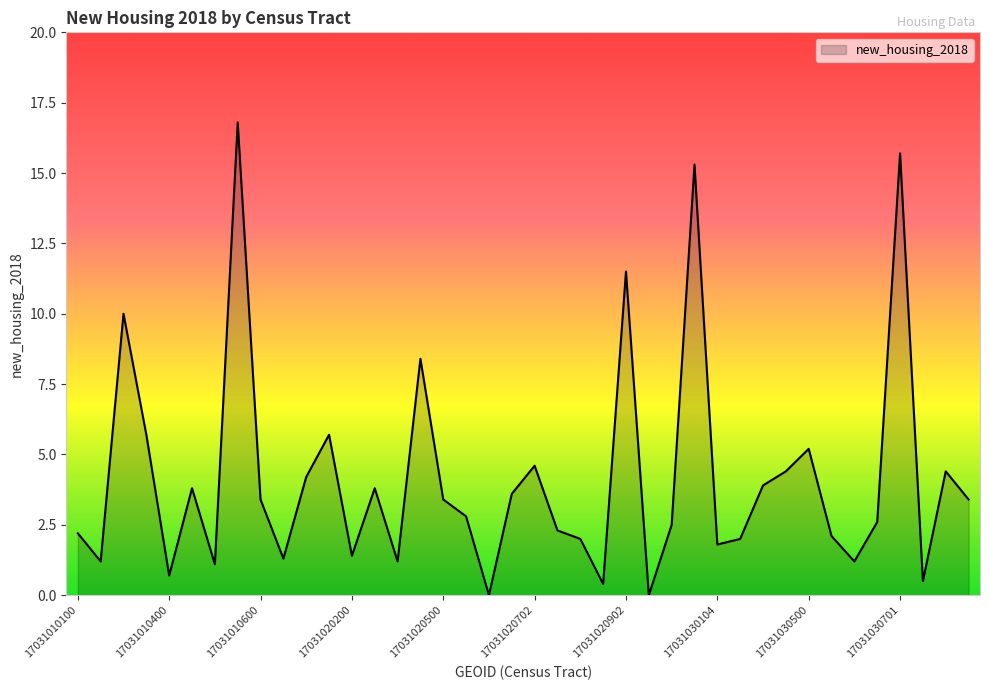

What is the difference between the maximum and minimum values?

16.8